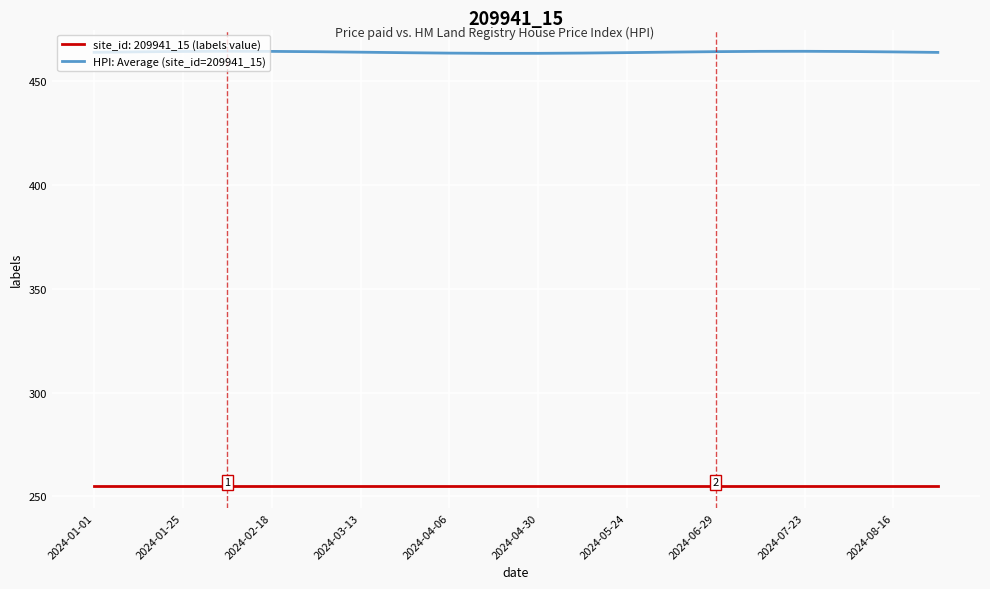

Rank the series by their average value, from highest to lowest.

HPI: Average (site_id=209941_15), site_id: 209941_15 (labels value)